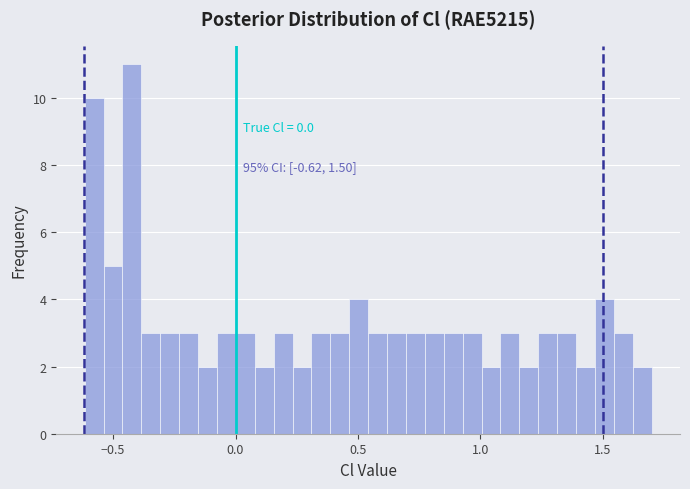

Around what value on the x-axis is the tallest bar? Give the approximate position of its centre, as read against the axis.

-0.40